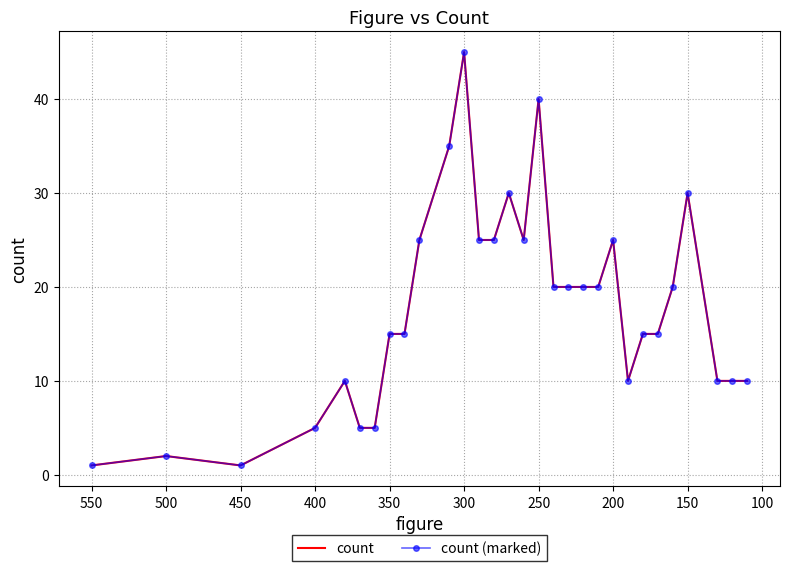

True or false: count and count (marked) cross at least once.

False